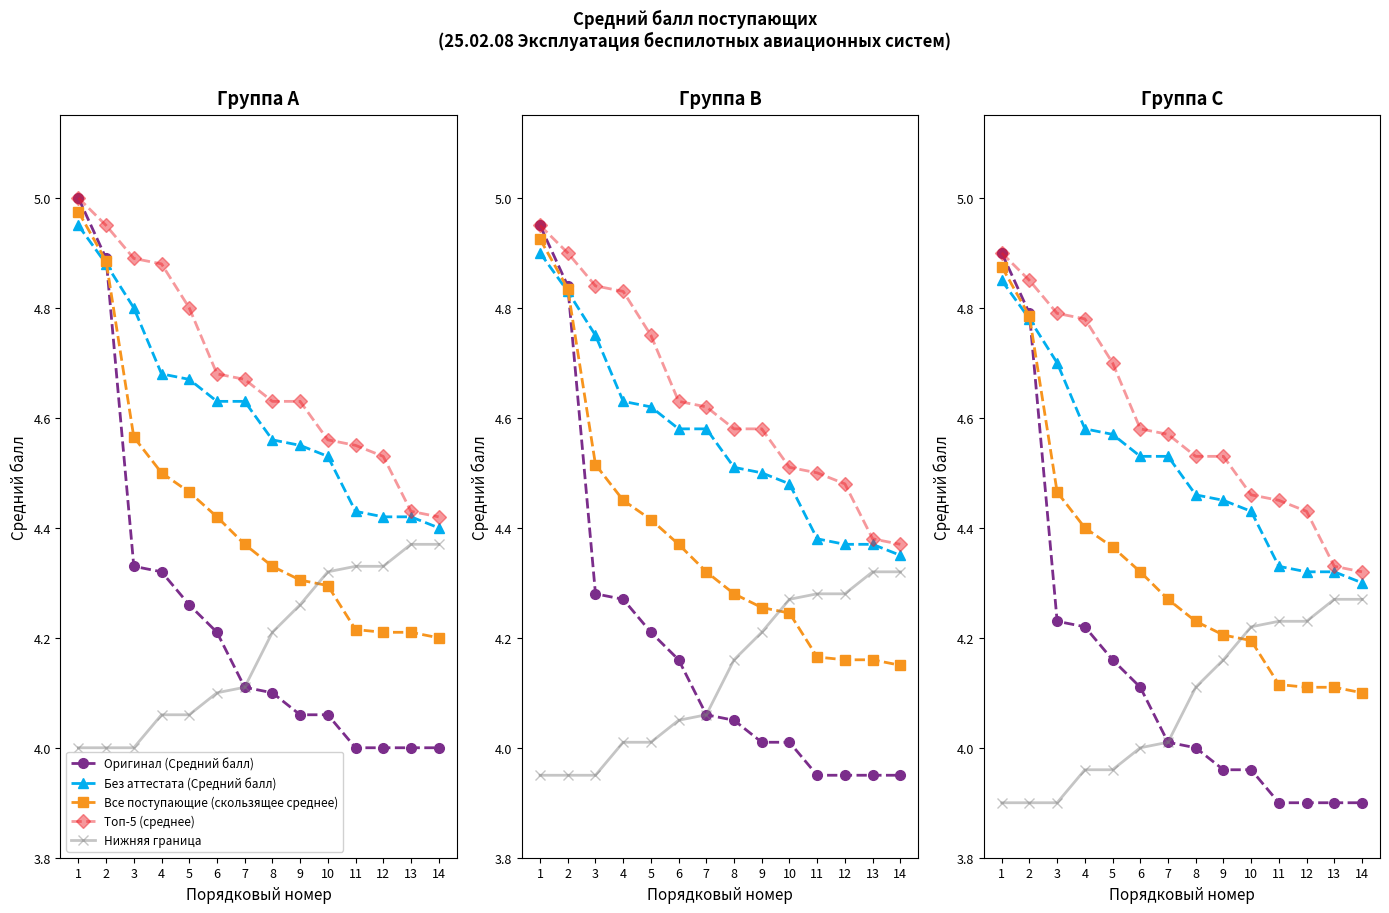

True or false: Без аттестата (Средний балл) and Топ-5 (среднее) cross at least once.

False